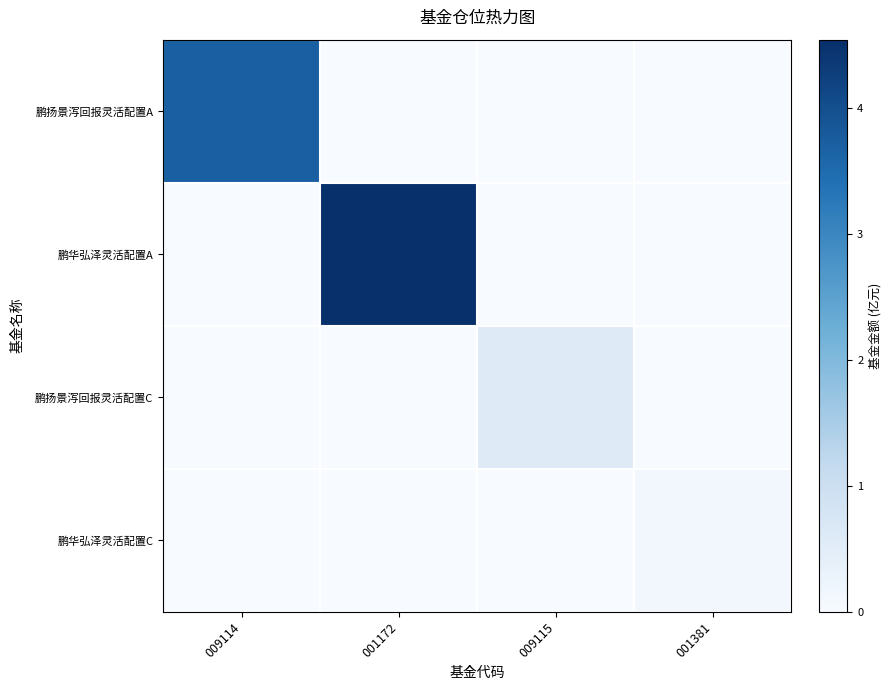

At how many categories does at least one series exceed 1?

2